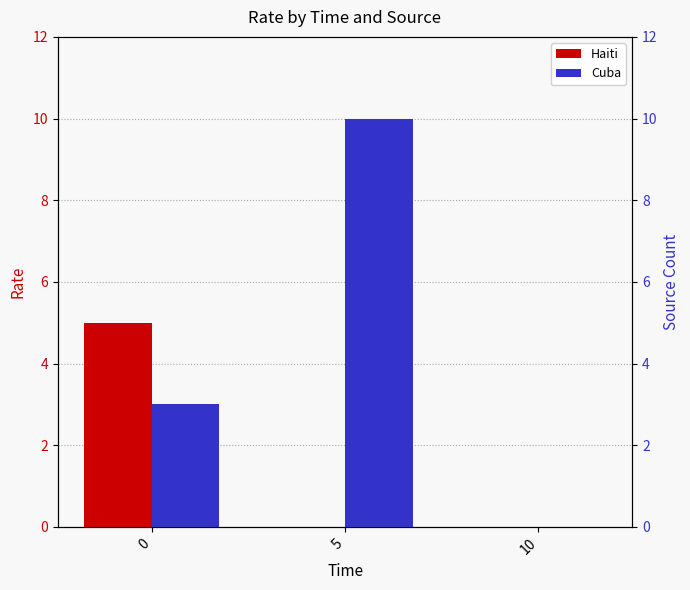

What is the highest value of the Haiti series?

5